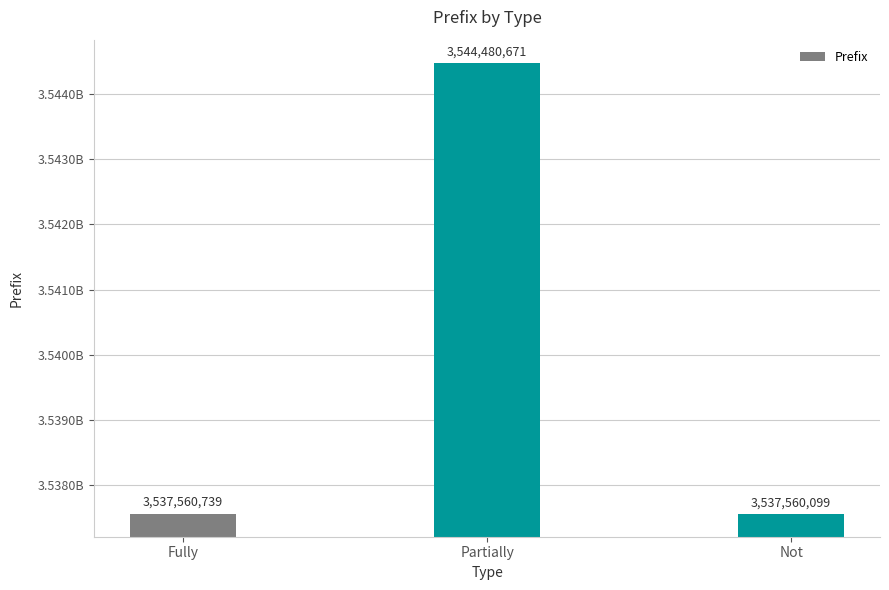

Approximately how many times larger is the value at Not compared to Partially?

1.0